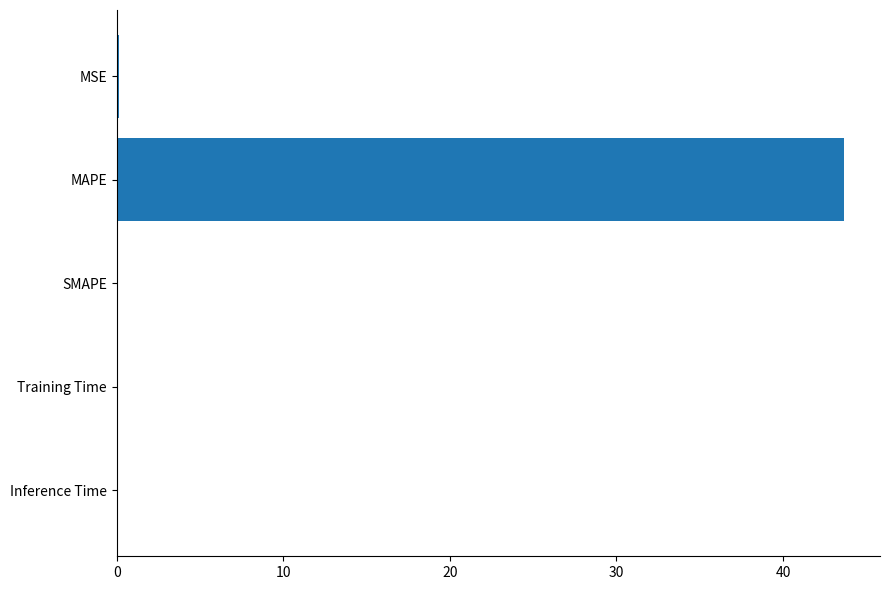

How many categories are shown in the chart?

5